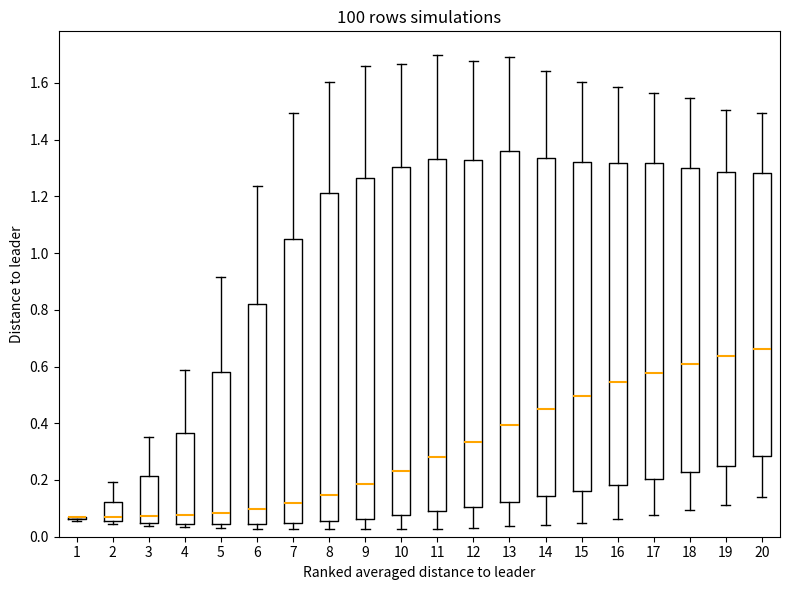

Where does the median line of the box at x = 7 sit on the y-axis? The values are not printed on the chart, so give them approximately, as read against the axis.

0.12